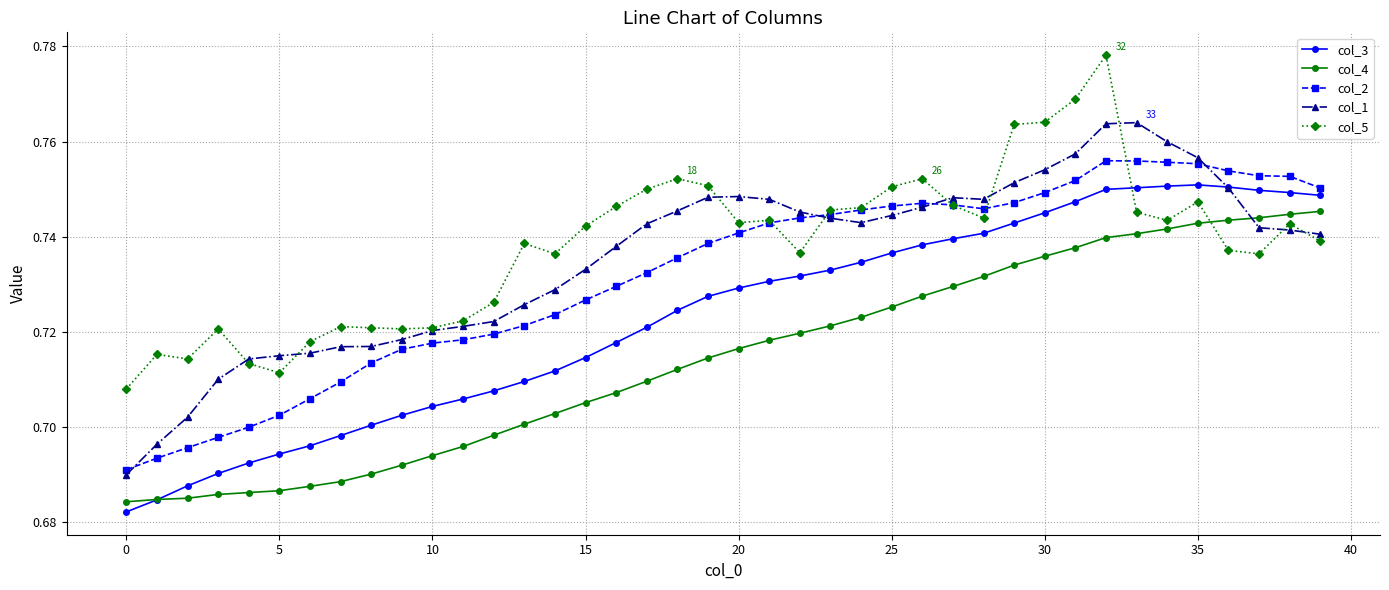

Rank the series by their maximum value, from highest to lowest.

col_5, col_1, col_2, col_3, col_4